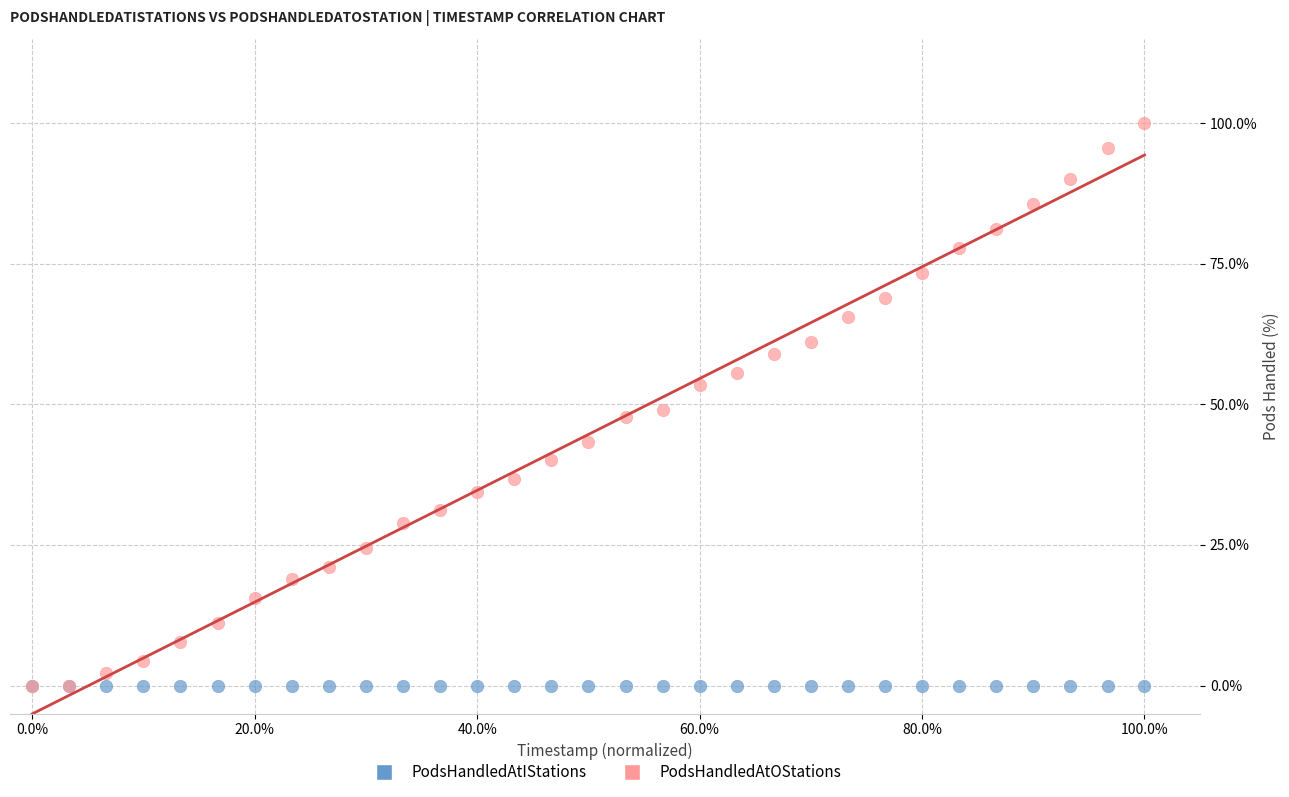

What are all the series names shown in the legend?

PodsHandledAtIStations, PodsHandledAtOStations